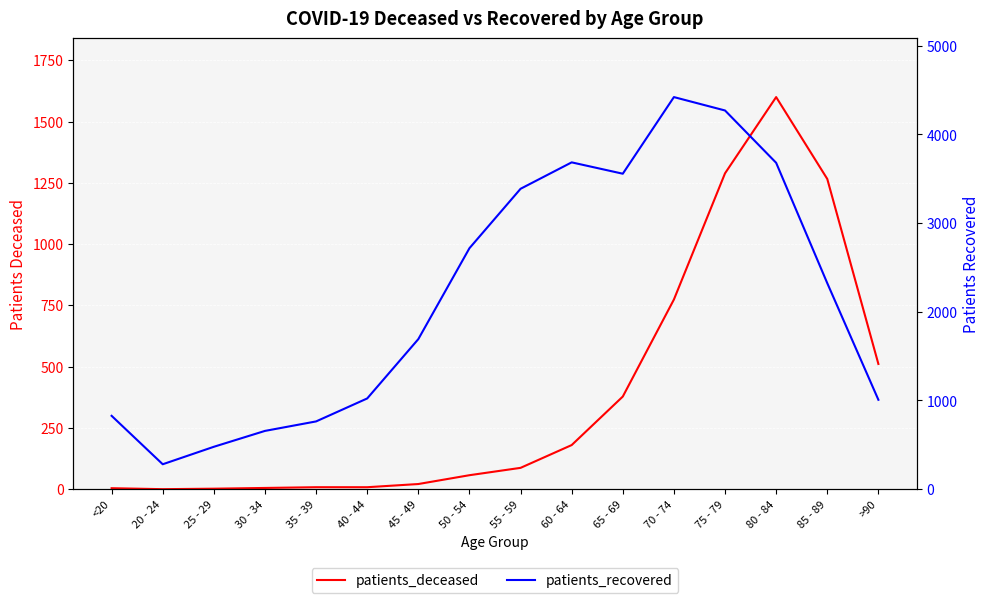

The patients_recovered series shows 657 at 30 - 34. True or false?

True